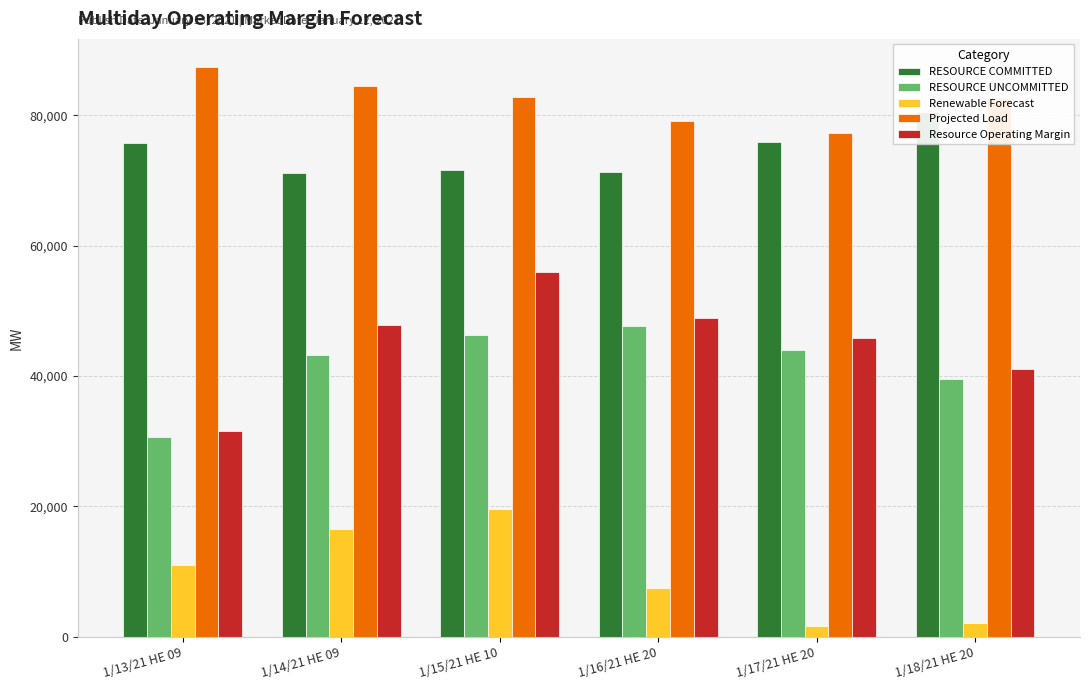

Reading left to right, what are all the values shown in this chart?

RESOURCE COMMITTED: 75724.7	71161.0	71535.2	71311.3	75933.2	80465.7
RESOURCE UNCOMMITTED: 30617.9	43248.2	46298.3	47706.1	43947.2	39499.7
Renewable Forecast: 11020.3	16507.0	19565.8	7476.7	1657.8	2193.3
Projected Load: 87340.0	84504.0	82856.0	79136.0	77241.0	82621.0
Resource Operating Margin: 31597.9	47756.2	55888.3	48829.1	45768.2	41008.7